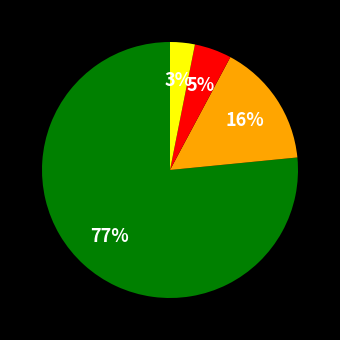

To the nearest percent, what is the average slice percentage?

25%